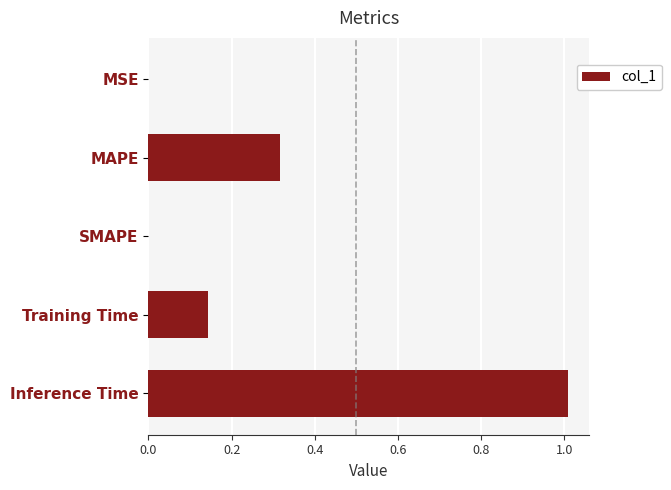

Is it true that the value at MSE is 0.0?

True